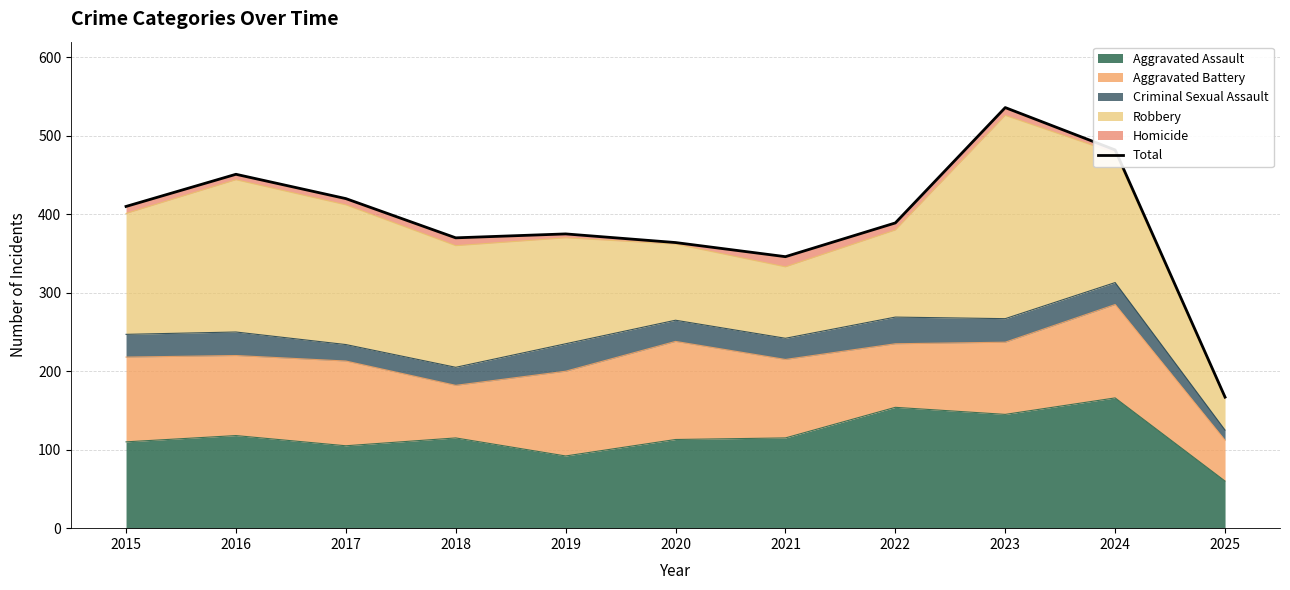

What is the change in value from 2016 to 2023?

+85